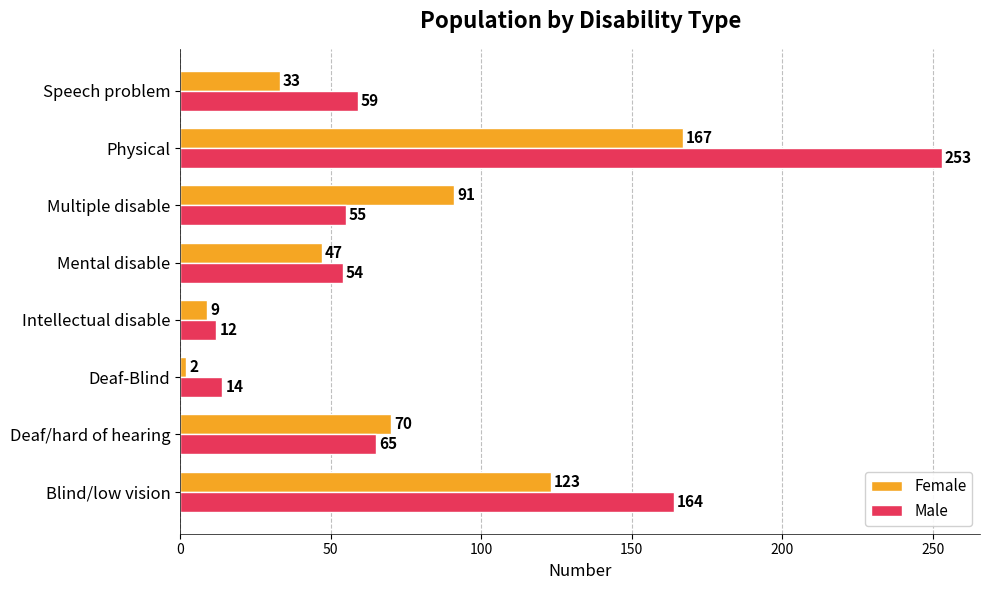

Which series changed the most between Blind/low vision and Mental disable?

Male